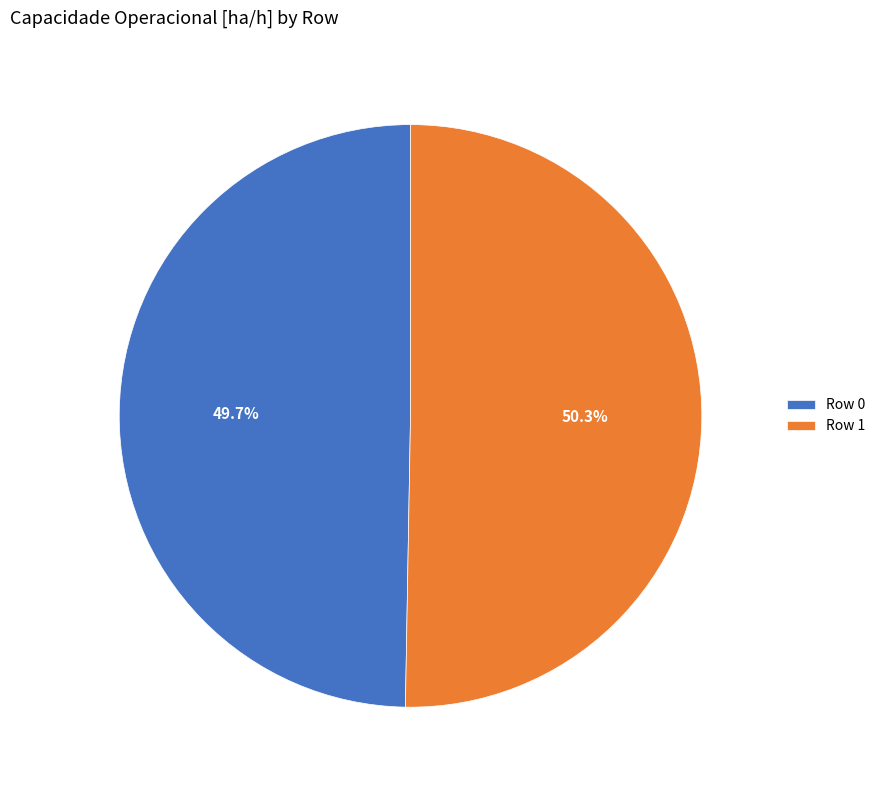

To the nearest percent, what is the average slice percentage?

50%